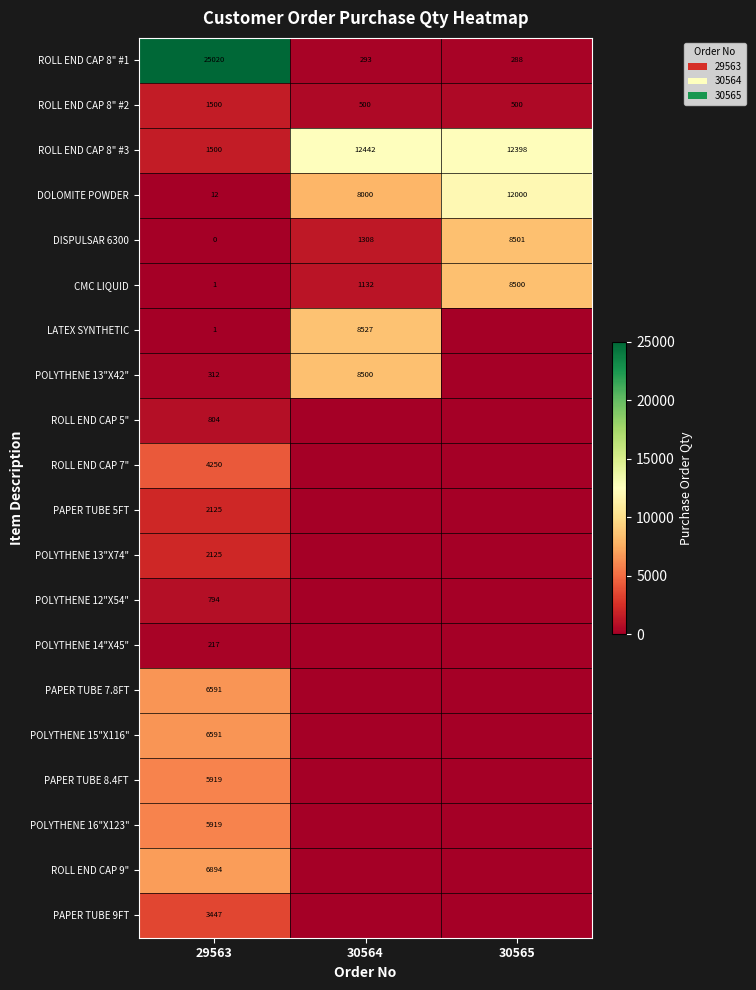

What is the maximum value for ROLL END CAP 8" #1?

25020